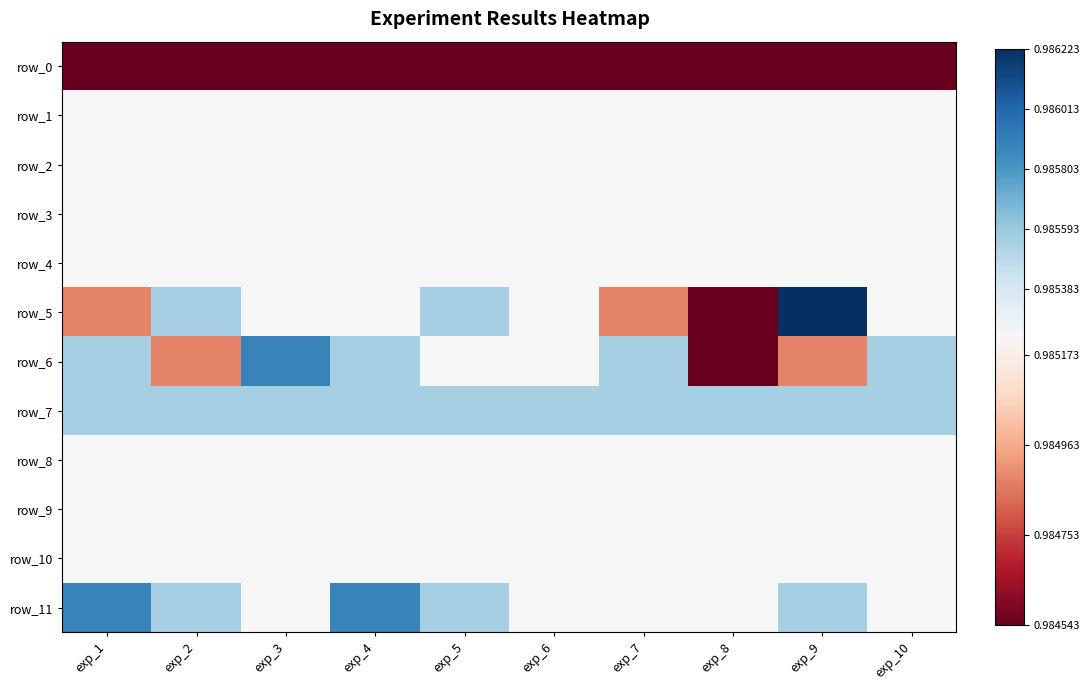

Rank the categories by row_7 value from lowest to highest.

exp_1, exp_2, exp_3, exp_4, exp_5, exp_6, exp_7, exp_8, exp_9, exp_10